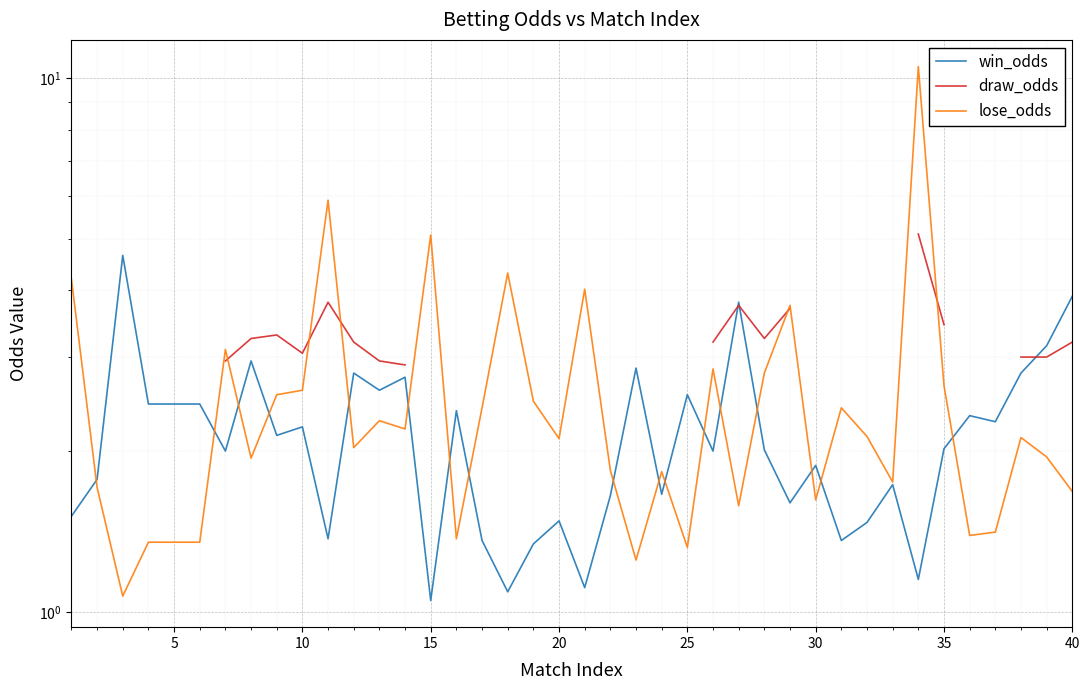

True or false: win_odds and lose_odds intersect in this chart.

True